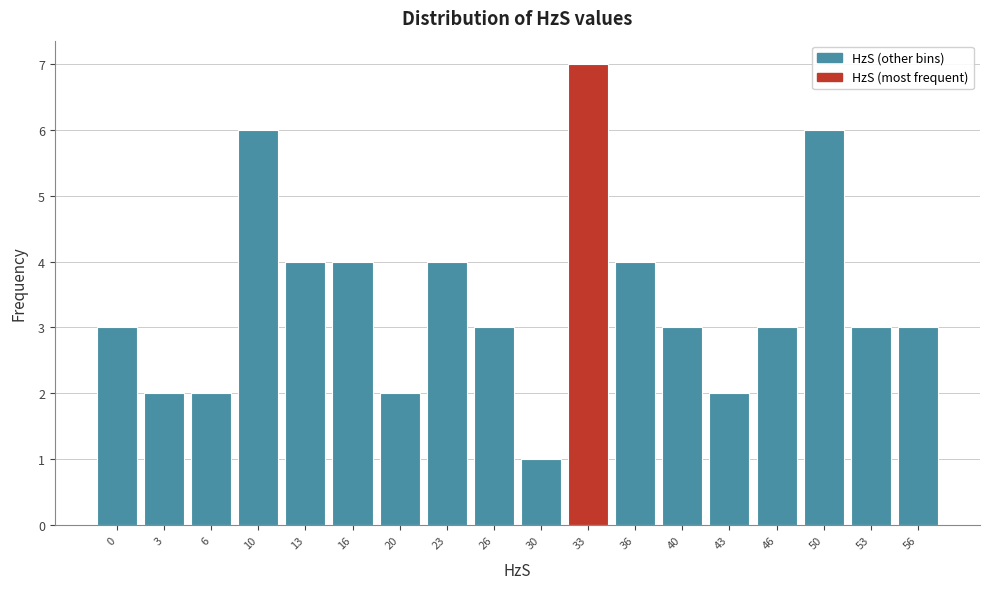

Reading left to right, list all the values displayed in this chart.

0=3	3=2	6=2	10=6	13=4	16=4	20=2	23=4	26=3	30=1	33=7	36=4	40=3	43=2	46=3	50=6	53=3	56=3